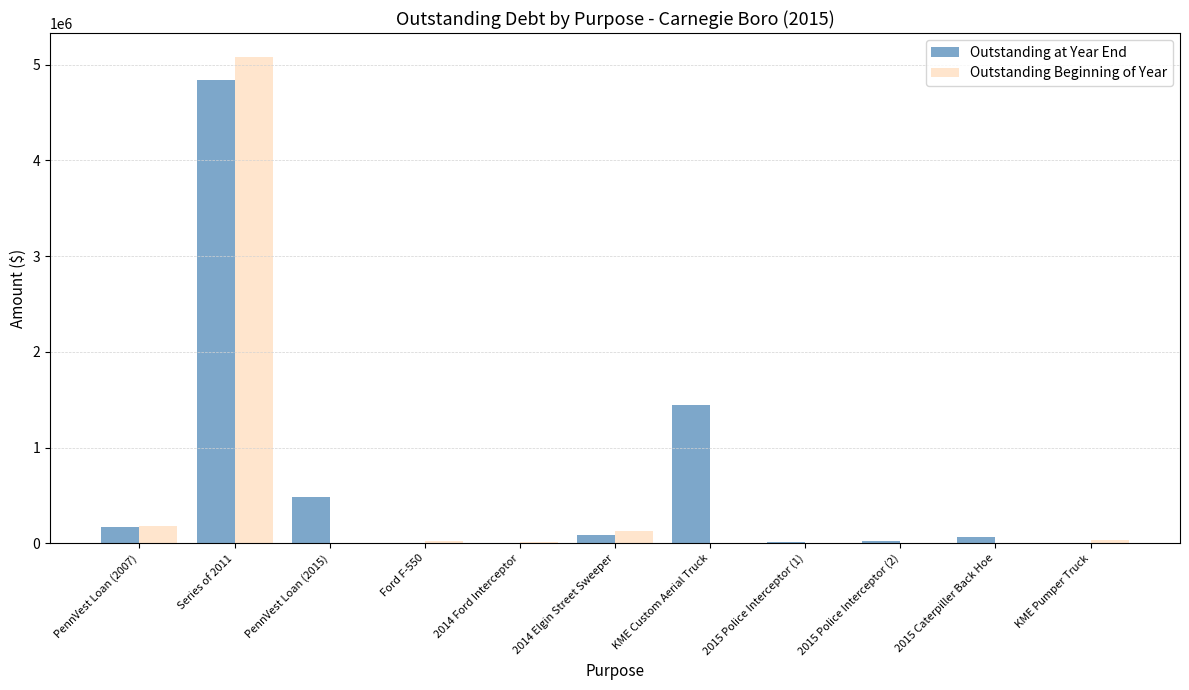

What is the spread (max minus min) of values at PennVest Loan (2015)?

487032